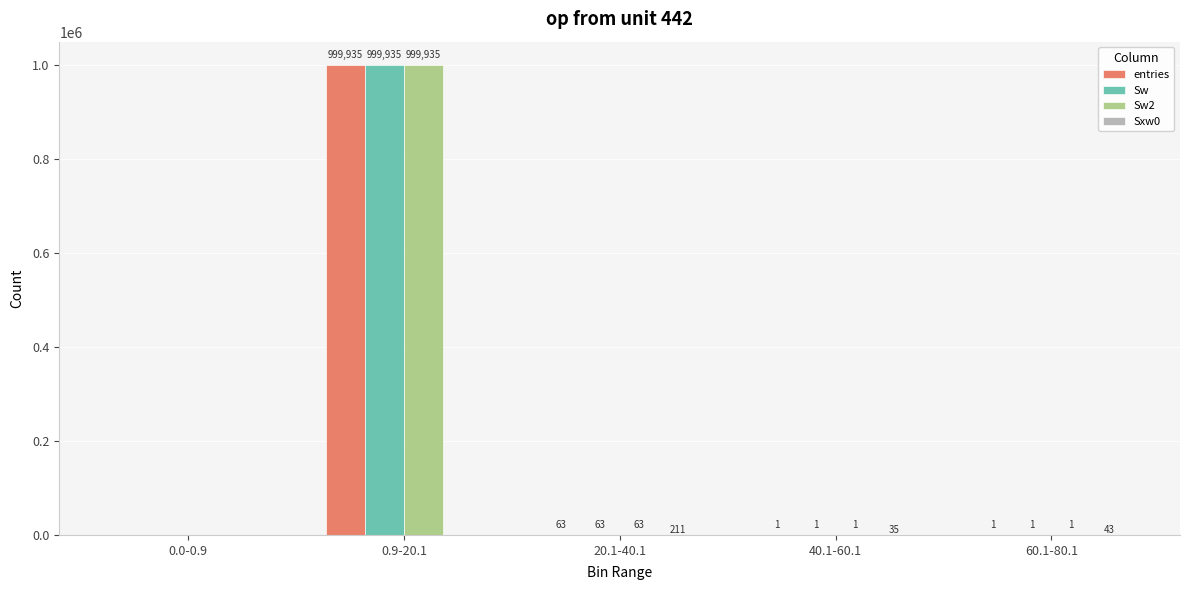

What is the maximum value for entries?

999935